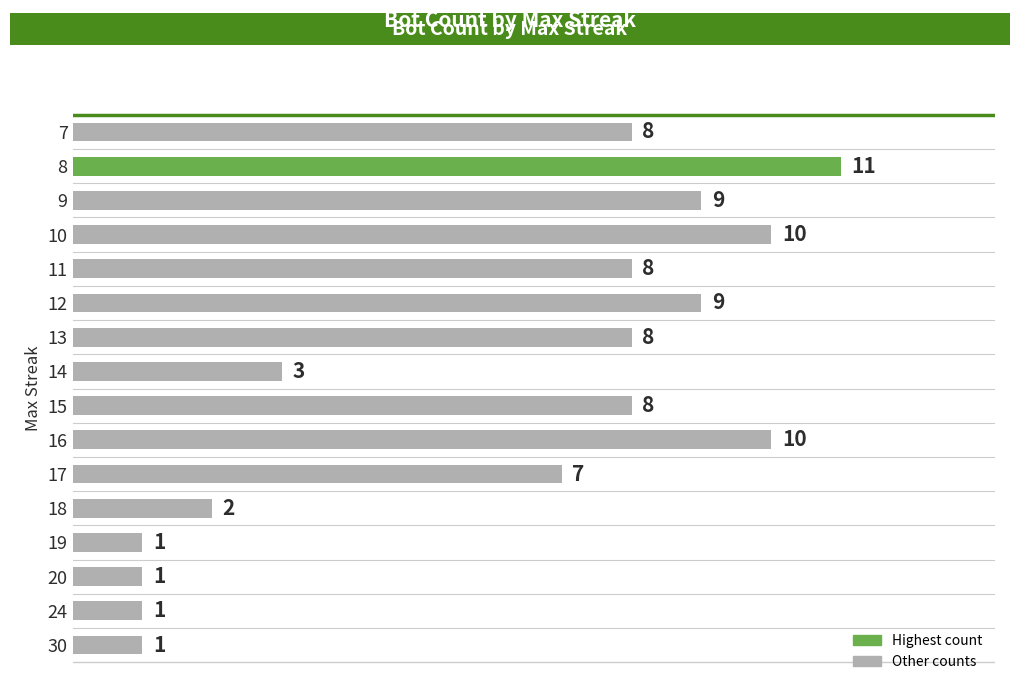

How many distinct data groups are displayed?

1